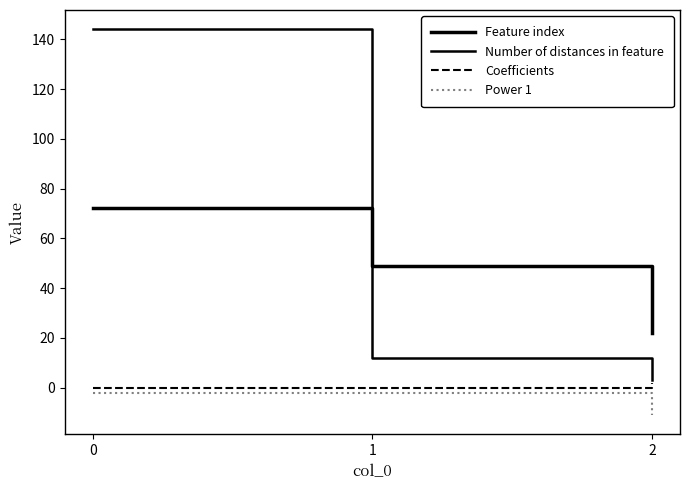

What is the highest value of the Coefficients series?

1.9